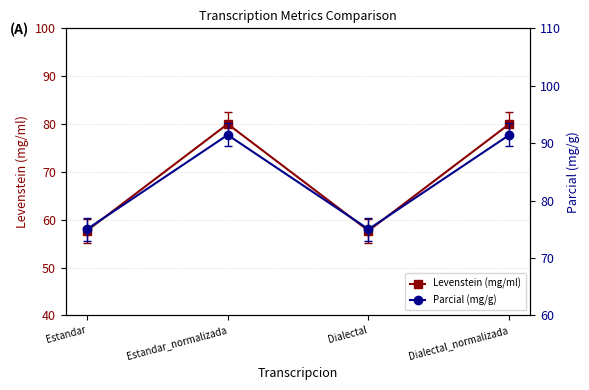

What is the difference between the Levenstein (mg/ml) values at Estandar and Dialectal_normalizada?

22.3